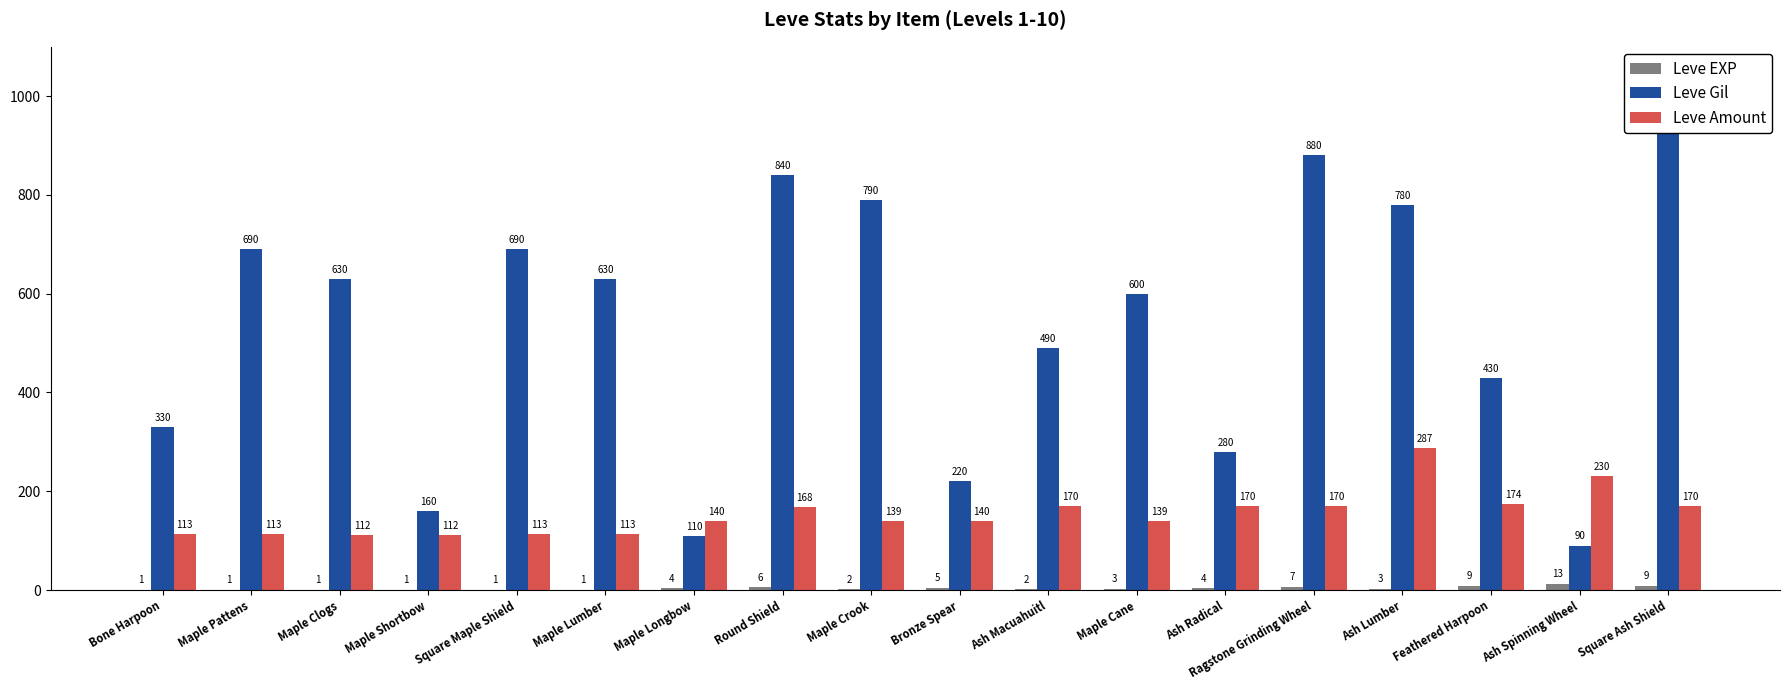

Where is Leve EXP nearest to the value 7?

Ragstone Grinding Wheel